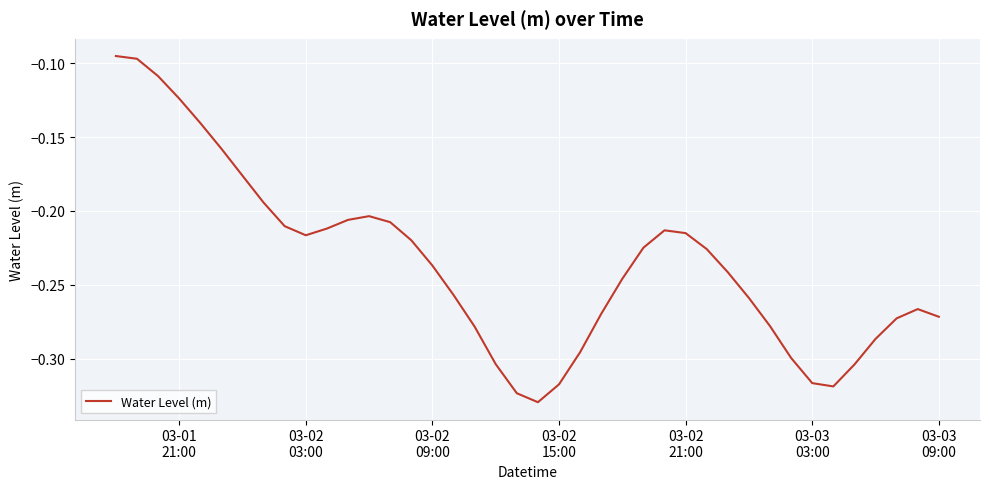

Does the chart display data point markers on the line(s)?

No